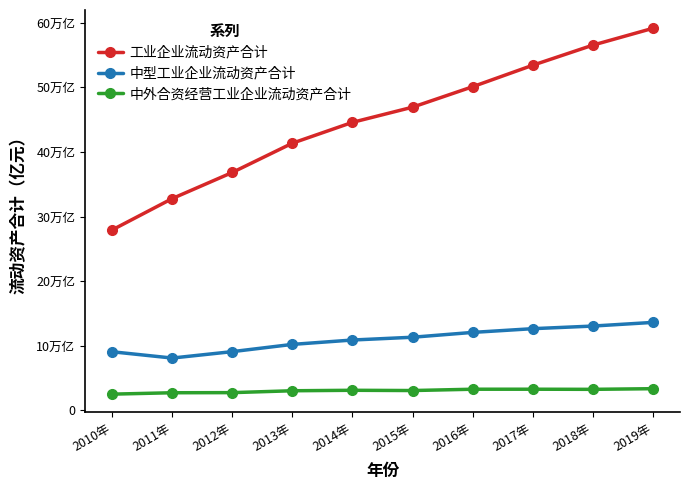

List the series in order of their peak value, highest first.

工业企业流动资产合计, 中型工业企业流动资产合计, 中外合资经营工业企业流动资产合计